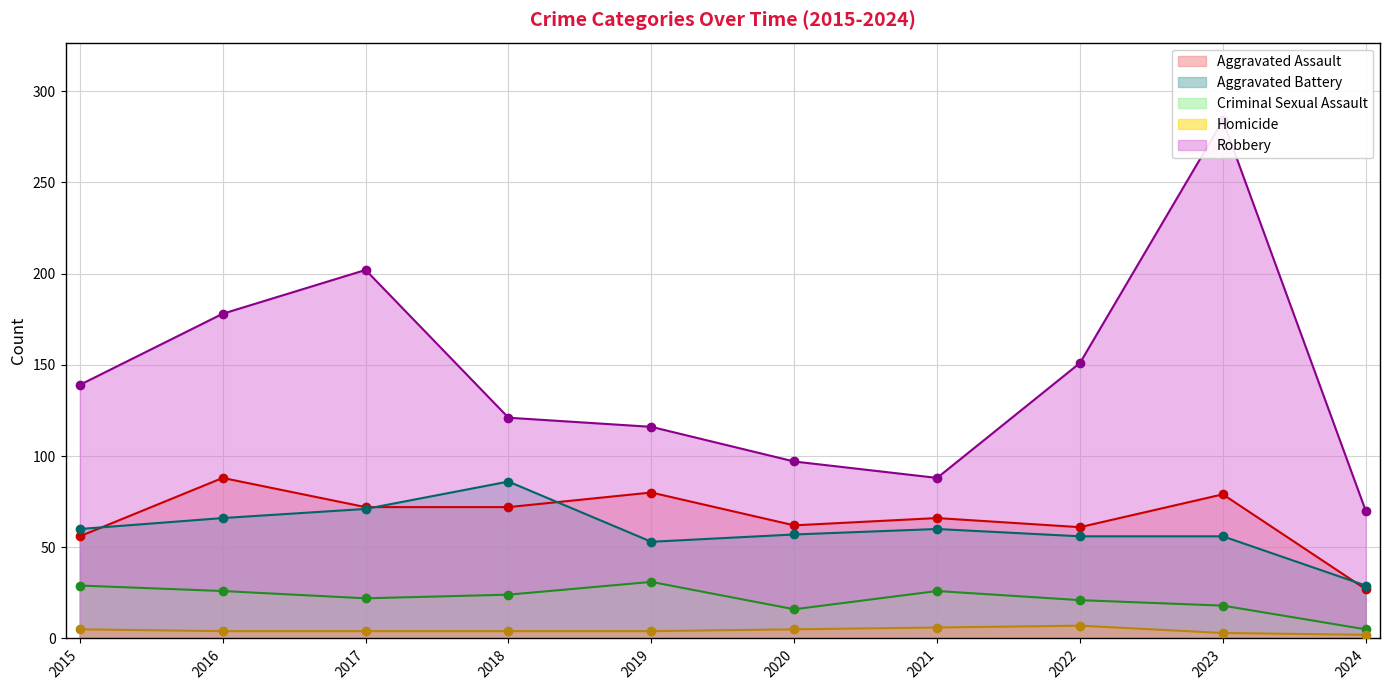

At which category is the sum across all series the highest?

2023